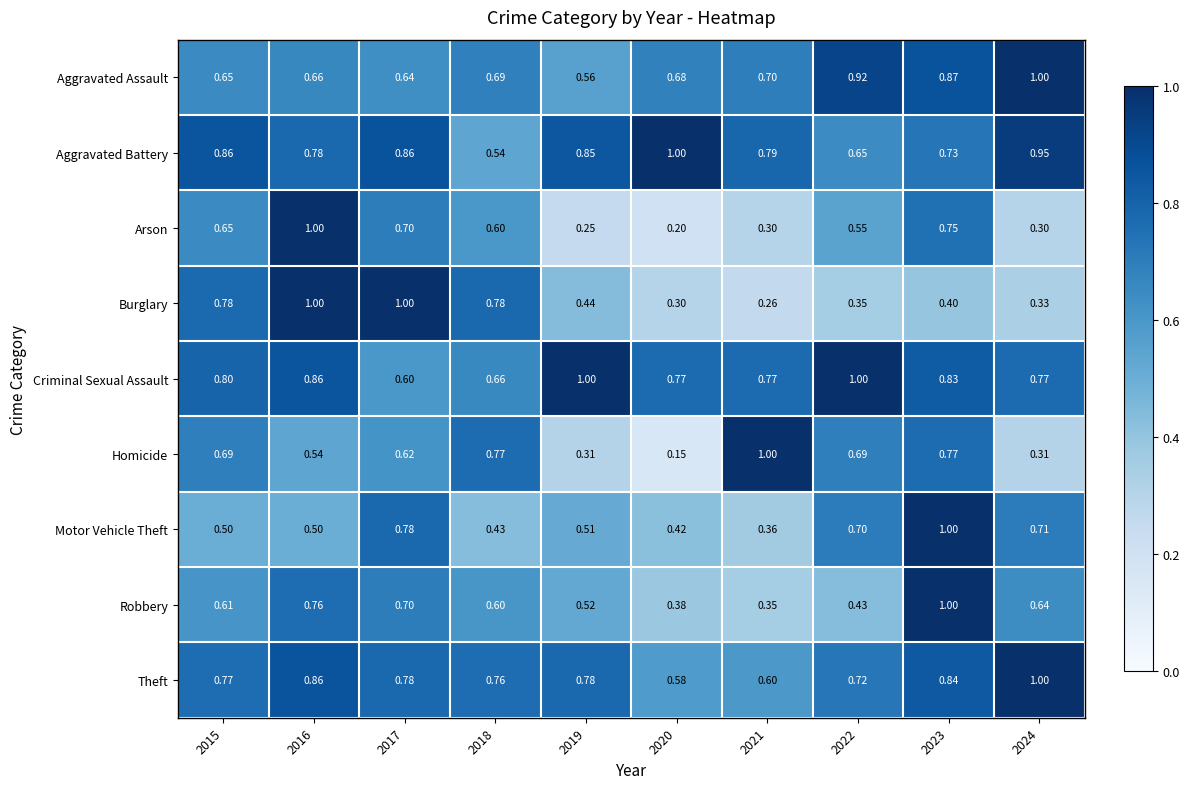

Which series changed the most between 2023 and 2024?

Homicide